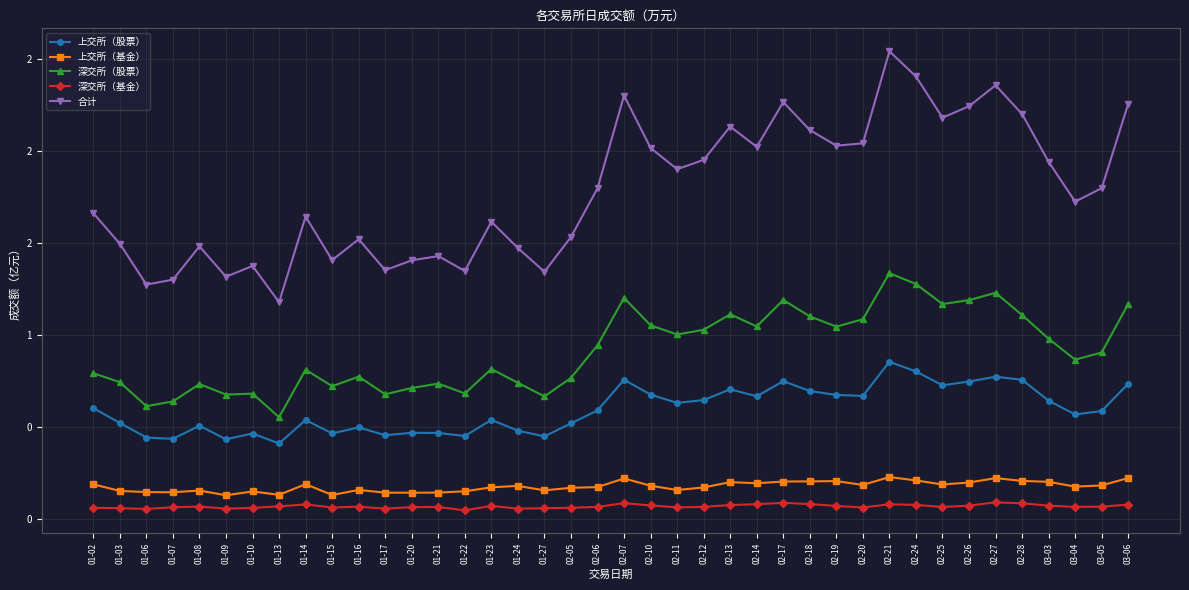

Which series has the widest spread of values?

合计